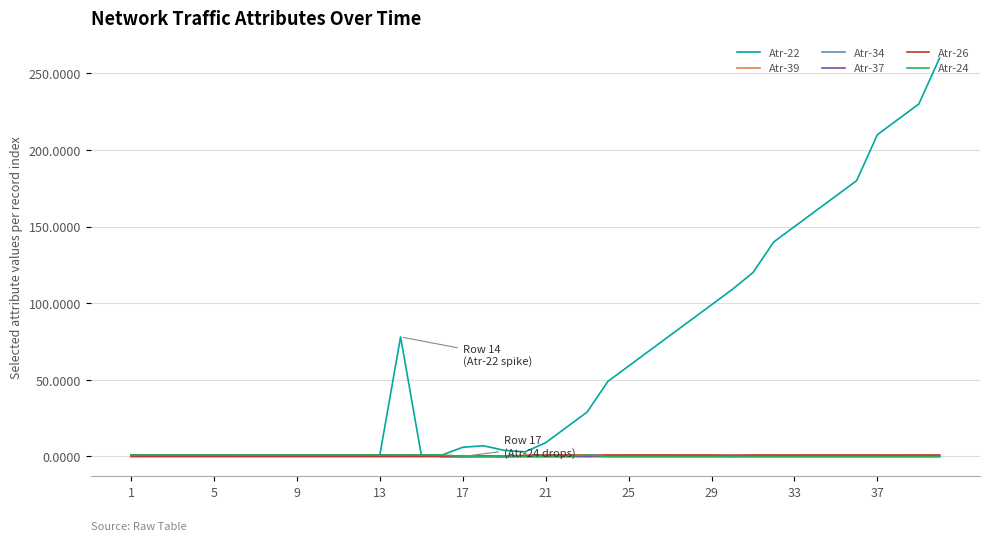

Which series has the largest range (max minus min)?

Atr-22